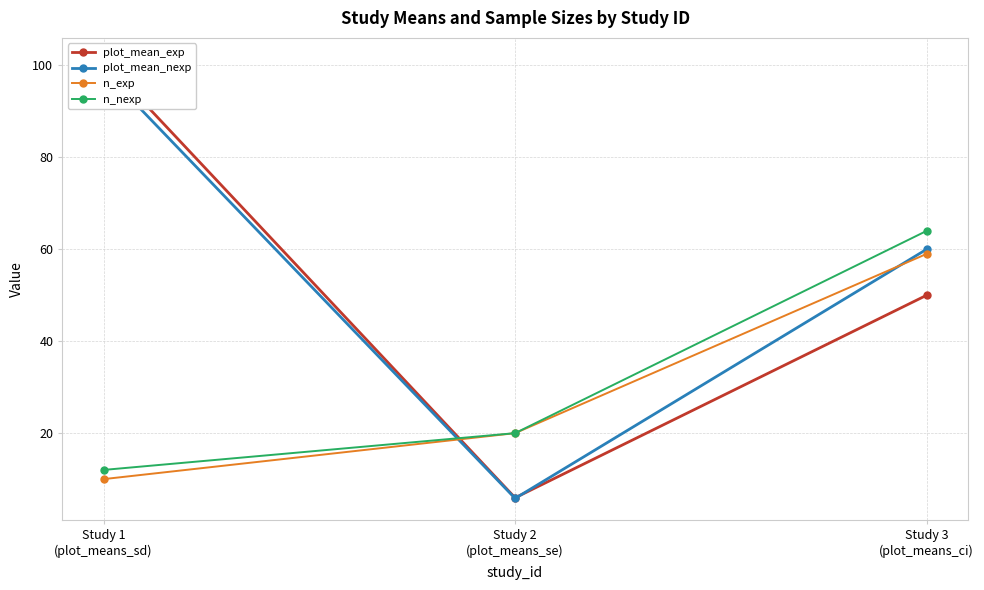

What is the average value of the plot_mean_exp series?

52.4